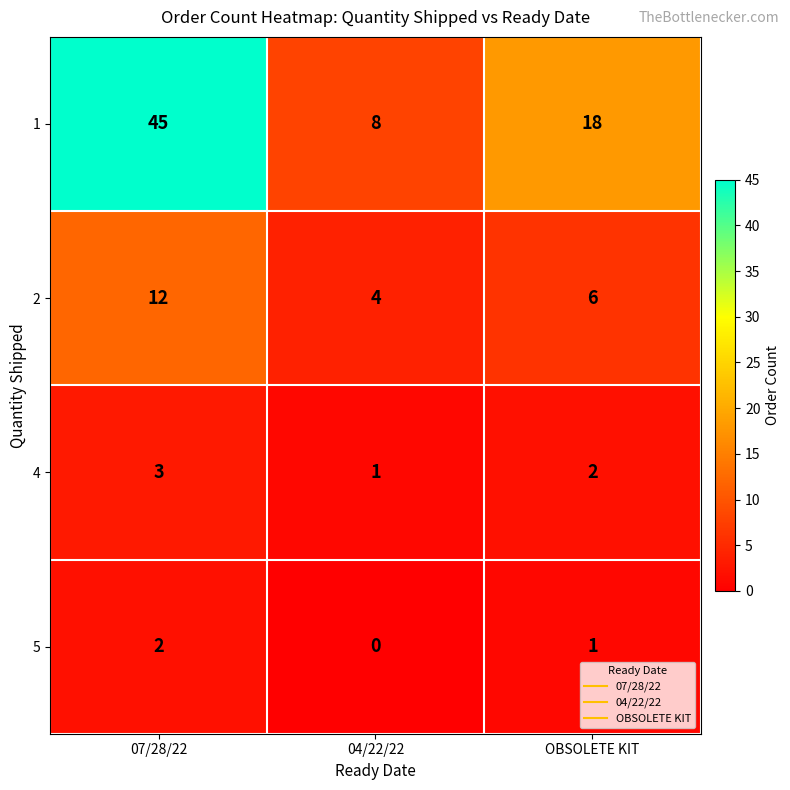

Is it true that 2 equals 4 at 04/22/22?

True